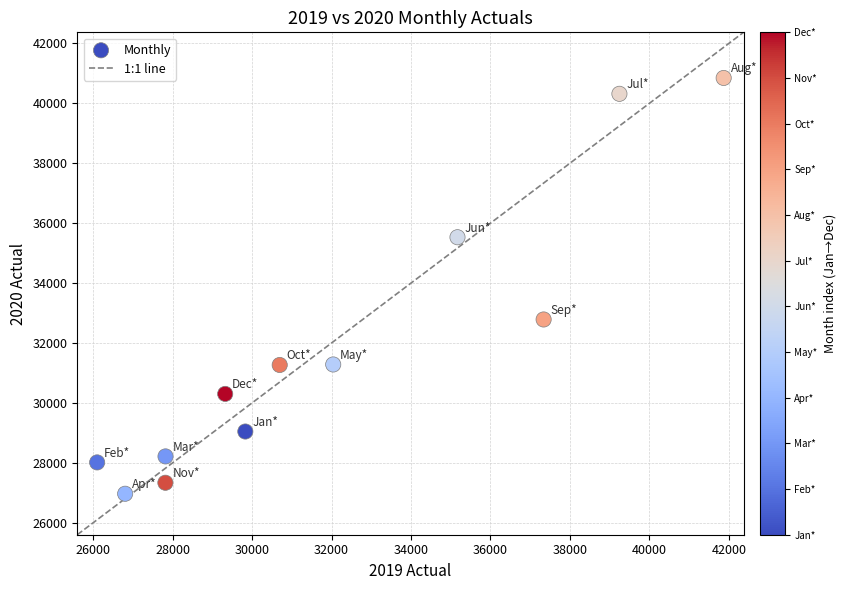

What Y value in the scatter plot is closest to 33907?

32785